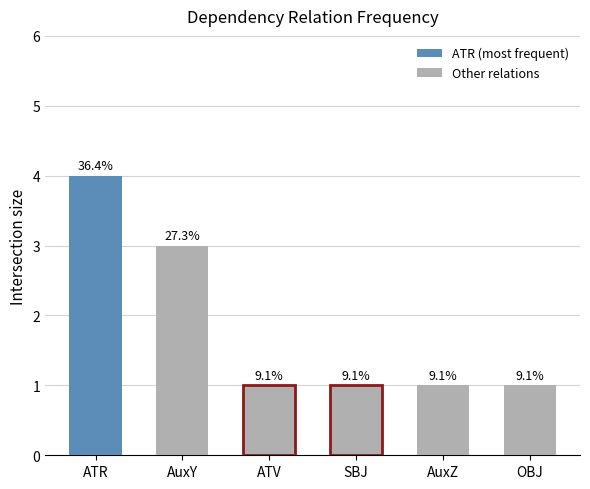

How many bars are there in total?

6